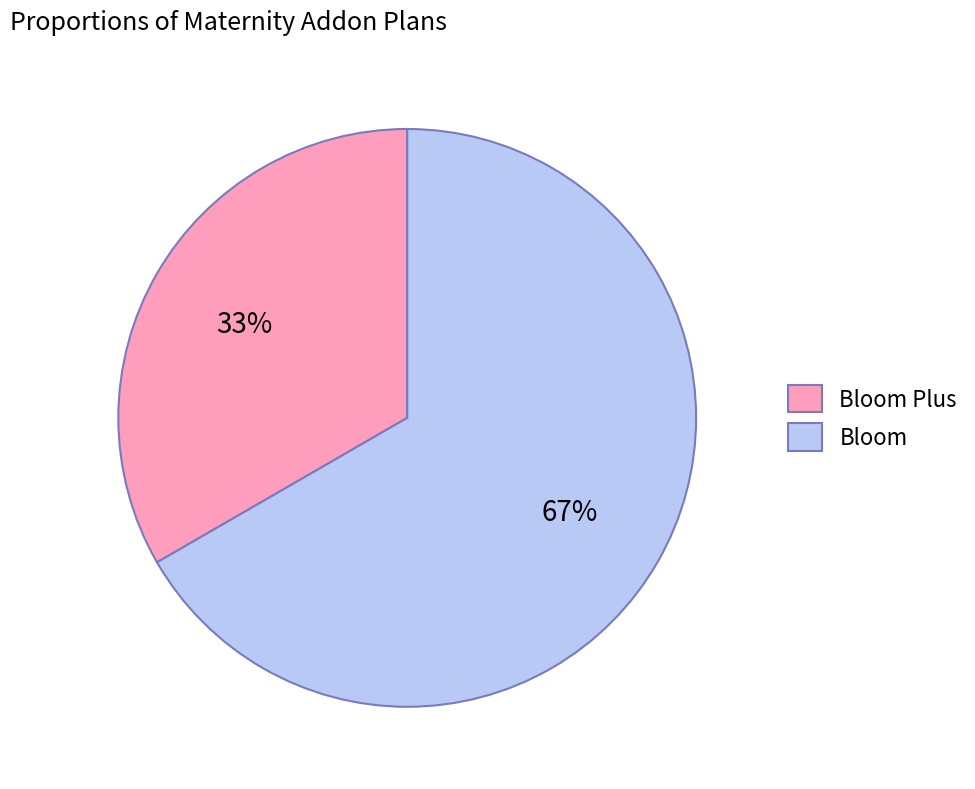

To the nearest percent, what portion does Bloom represent?

67%